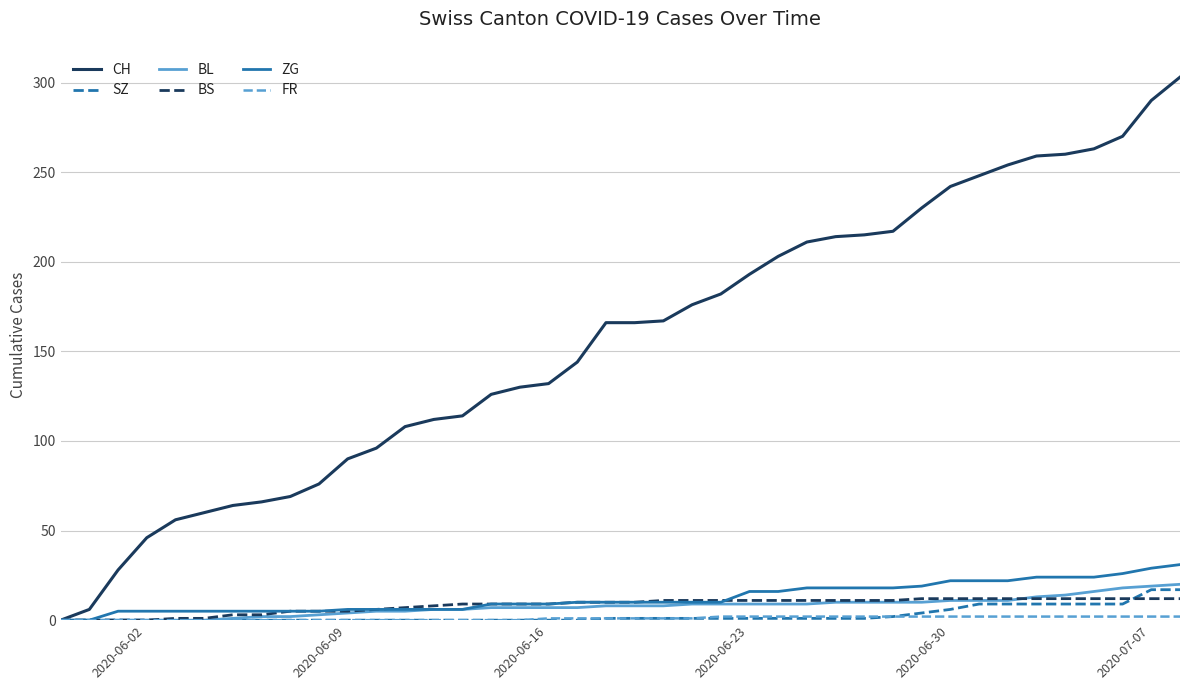

What is the maximum value shown in the chart?

303